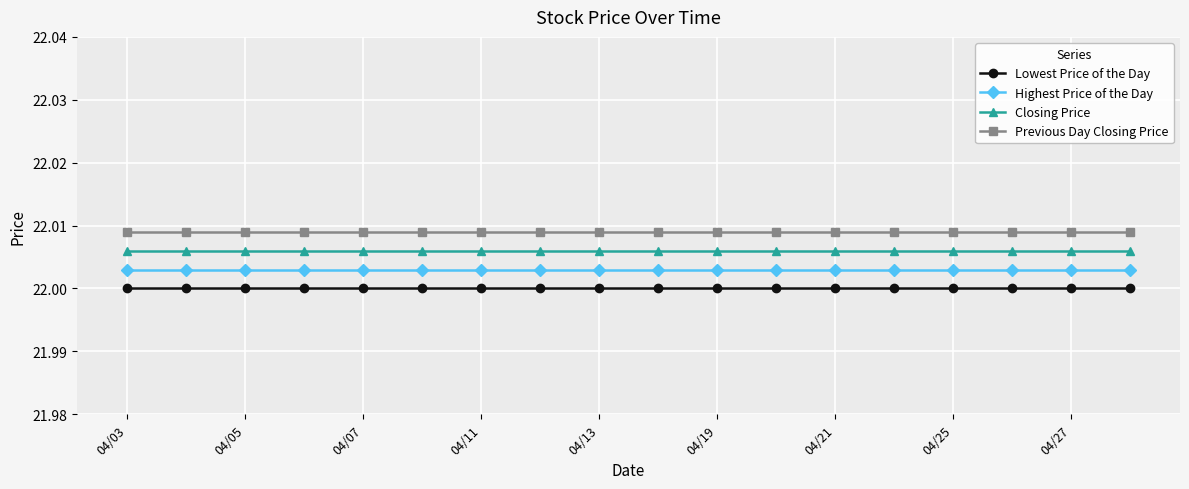

What are all the series names shown in the legend?

Lowest Price of the Day, Highest Price of the Day, Closing Price, Previous Day Closing Price